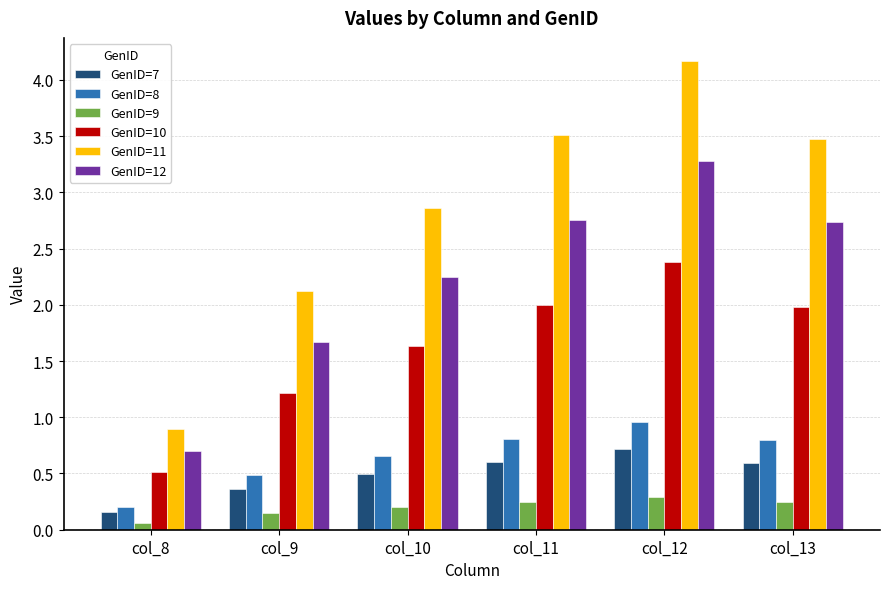

At which category does the chart reach its peak across all series?

col_12